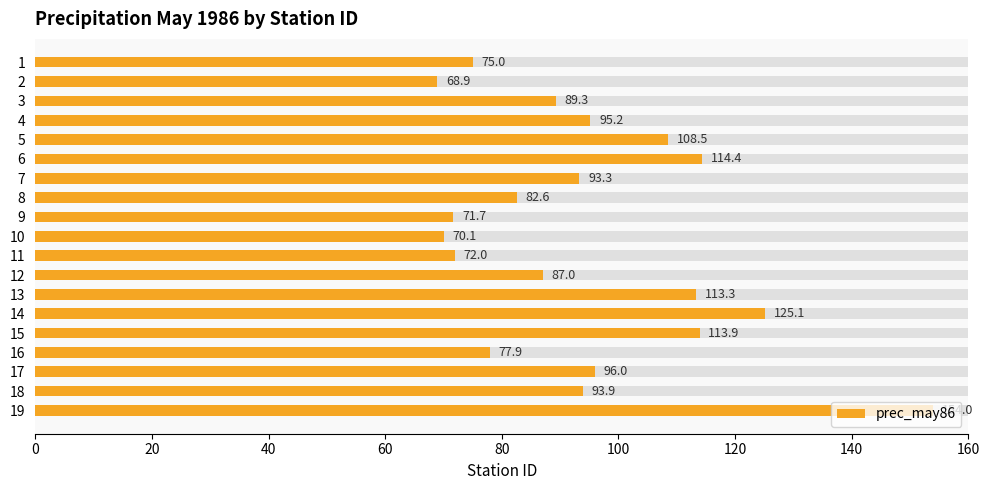

Count the number of data series in this chart.

1